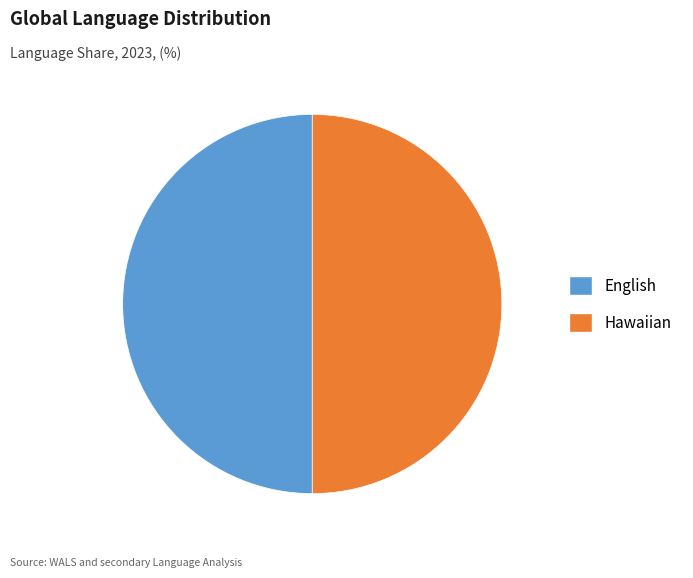

Is it true that English is 50% of the pie?

True